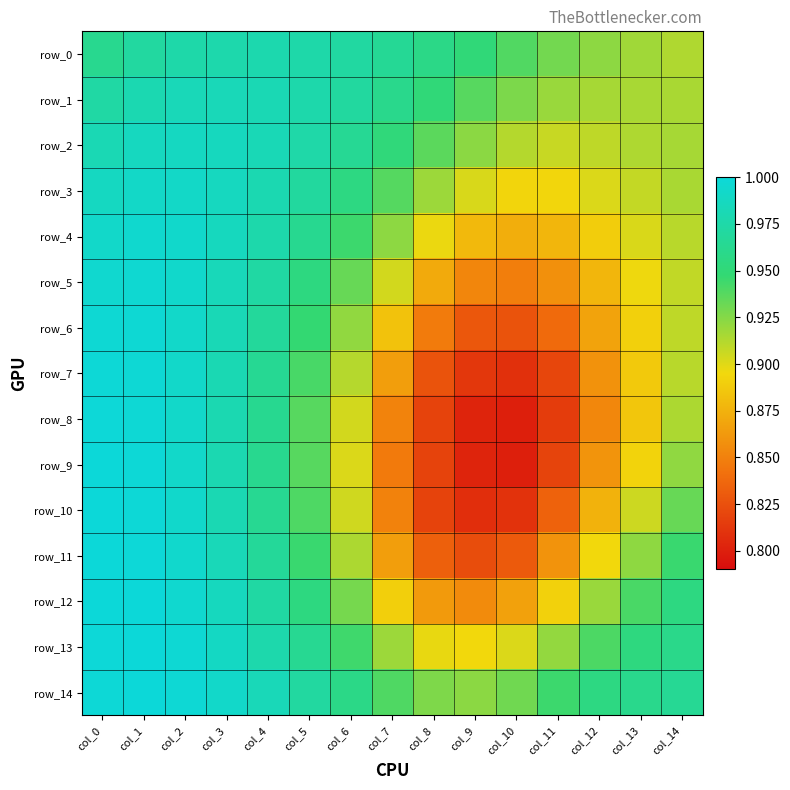

What is the maximum value shown in the chart?

1.0